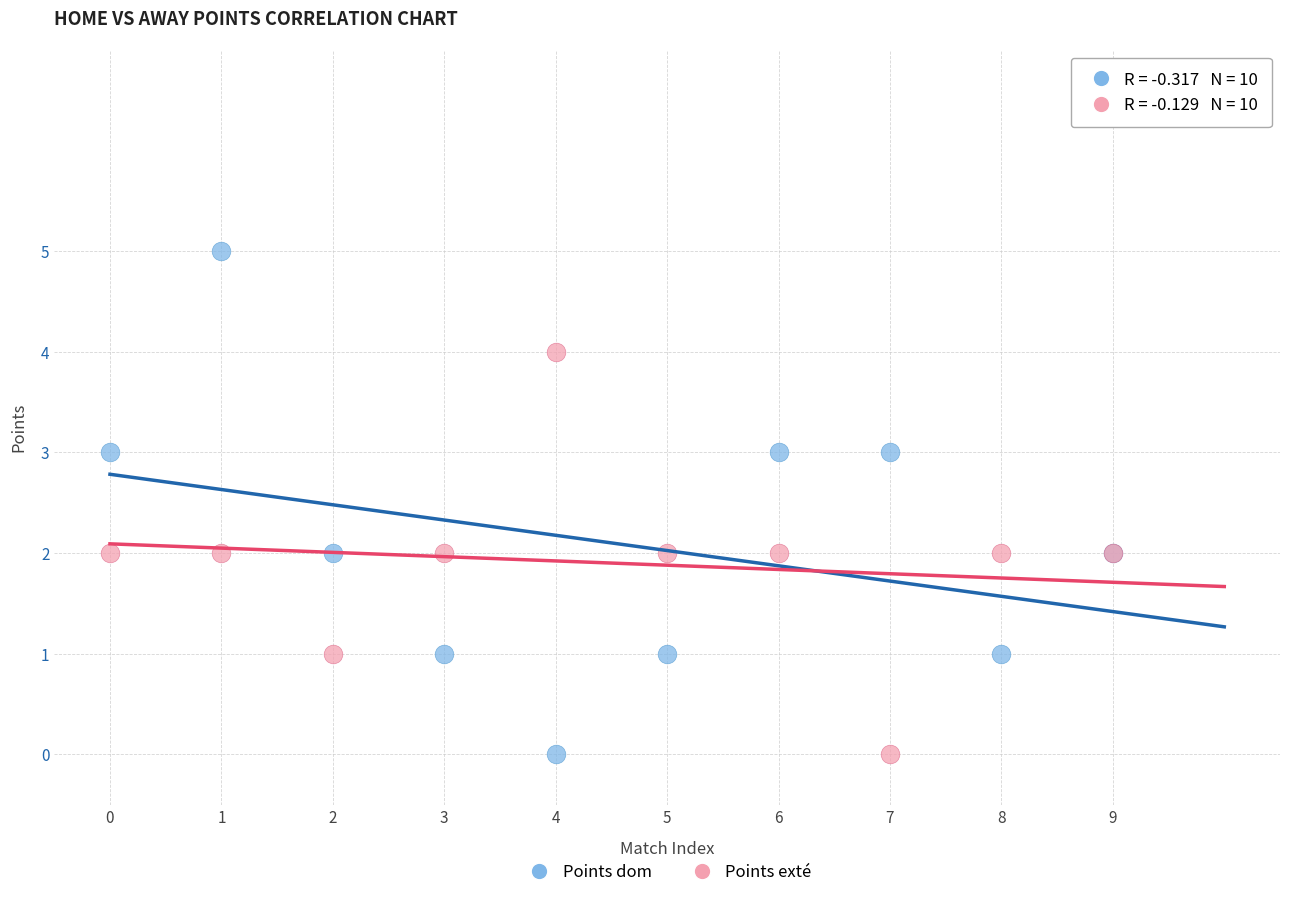

Which series has the largest Y range (max minus min)?

Points dom